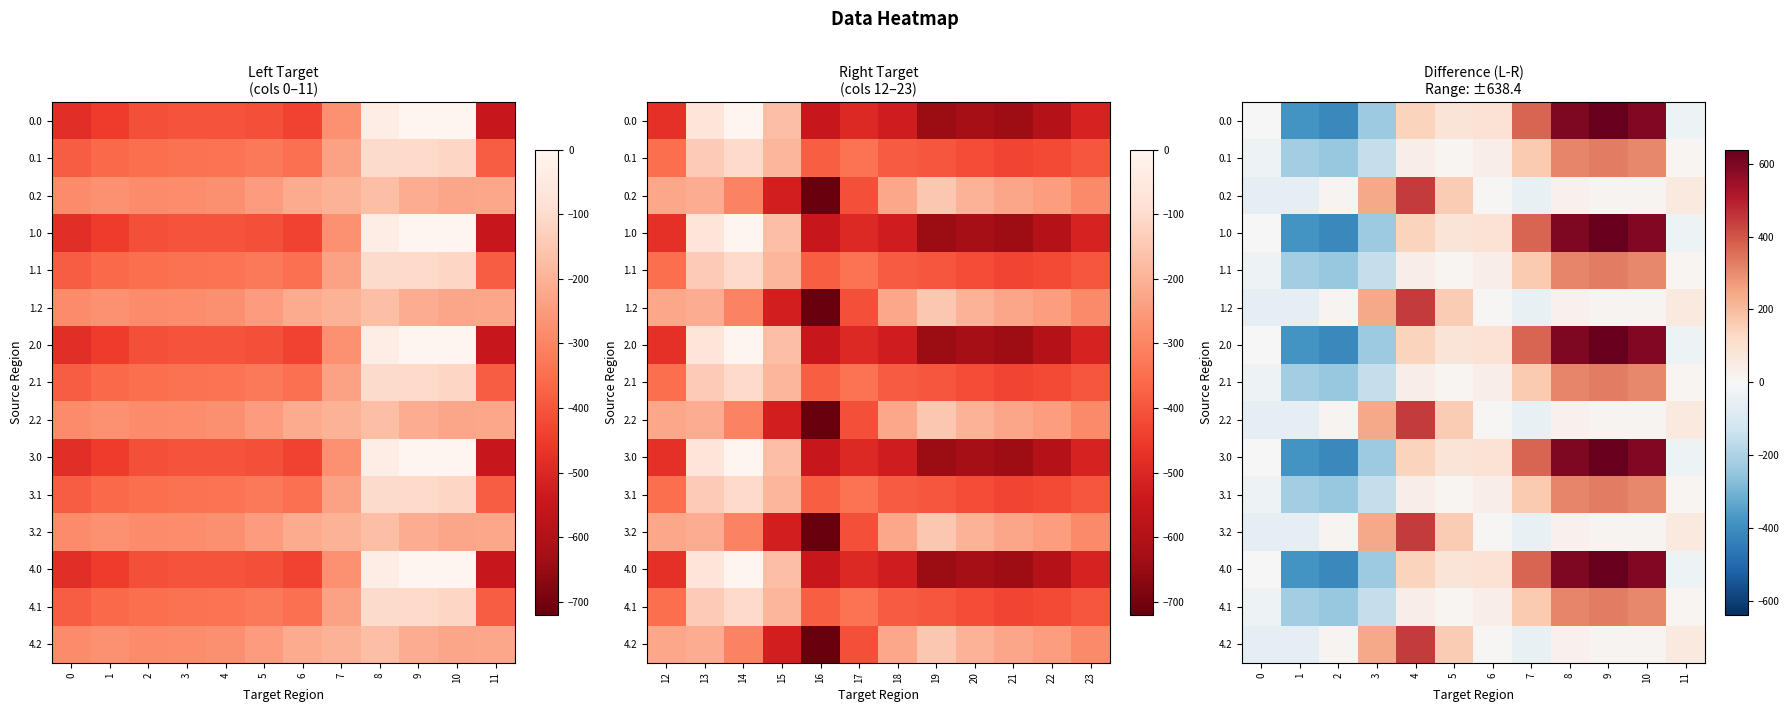

Count the number of data series in this chart.

15